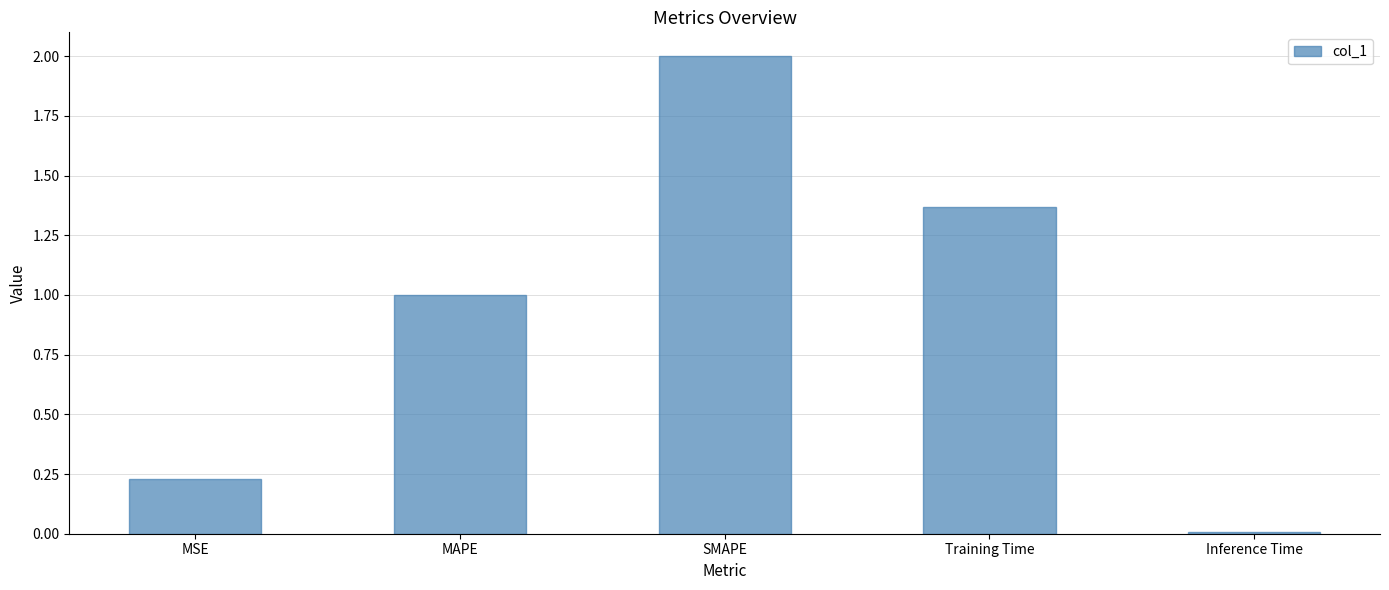

Rank the categories by value from highest to lowest.

SMAPE, Training Time, MAPE, MSE, Inference Time